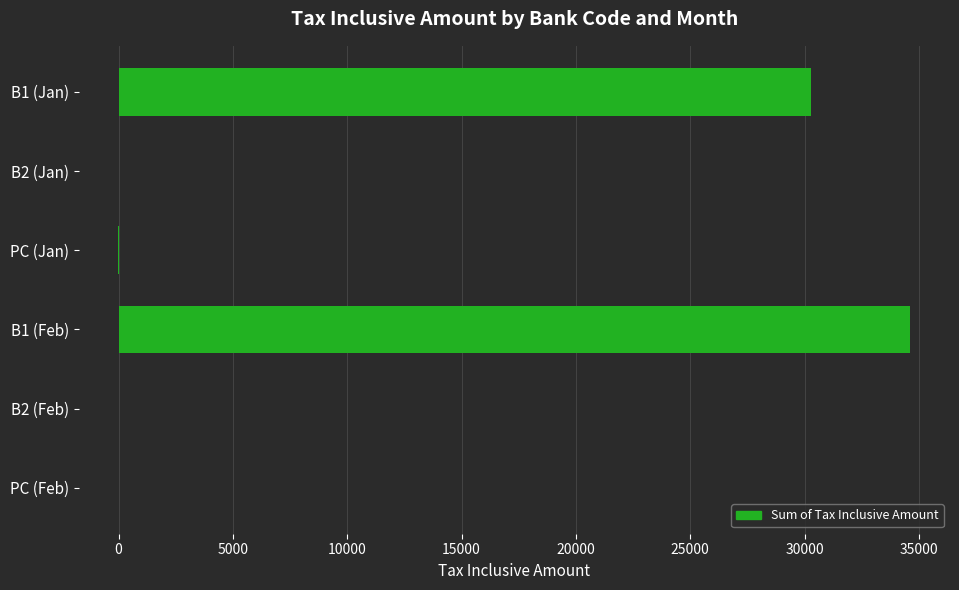

Does the chart contain stacked bars?

No